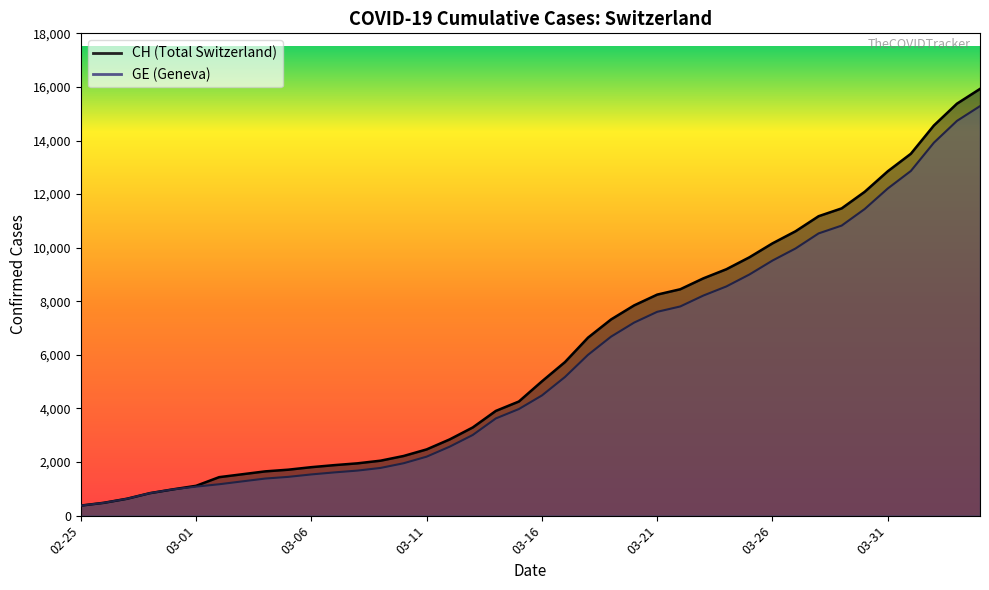

At which category does the chart reach its peak across all series?

2020-04-04